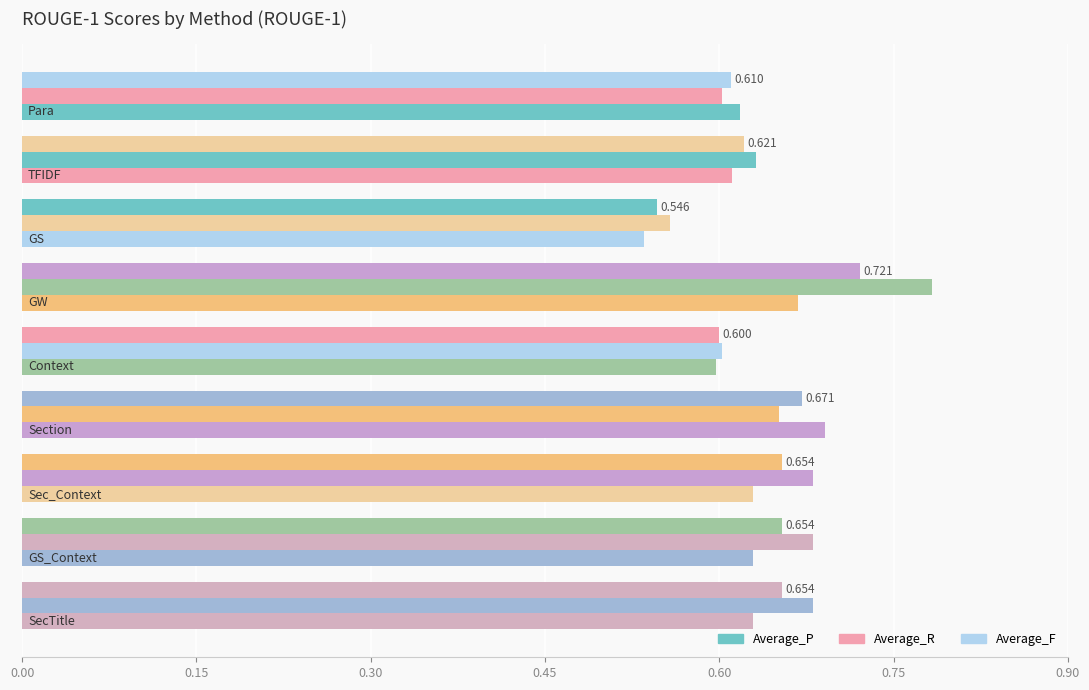

Rank the series by their maximum value, from highest to lowest.

Average_R, Average_F, Average_P